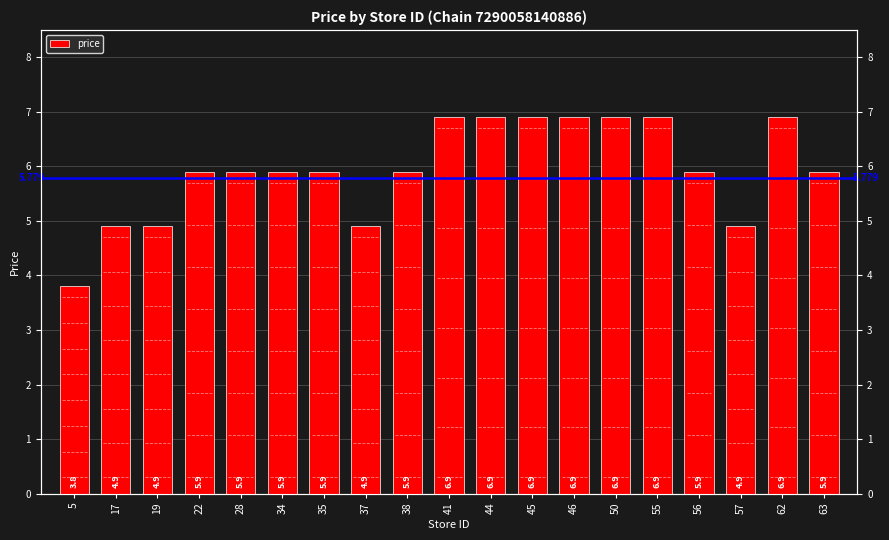

Are the bars grouped side by side (vs. stacked)?

No